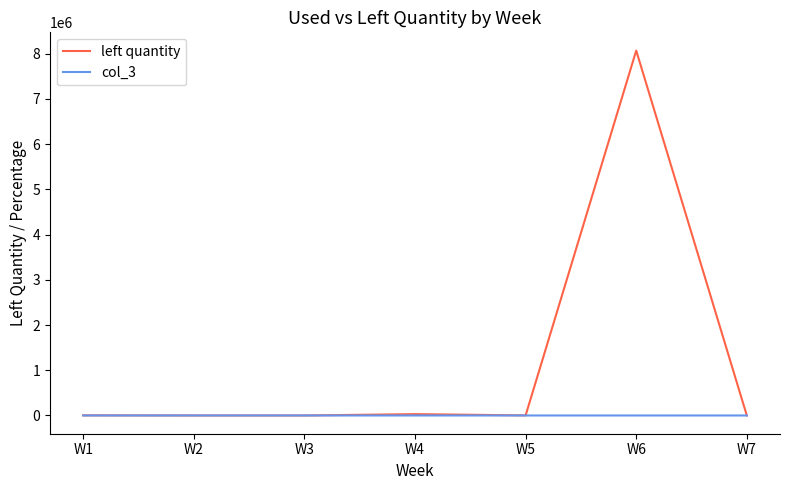

List the series in order of their peak value, lowest first.

col_3, left quantity